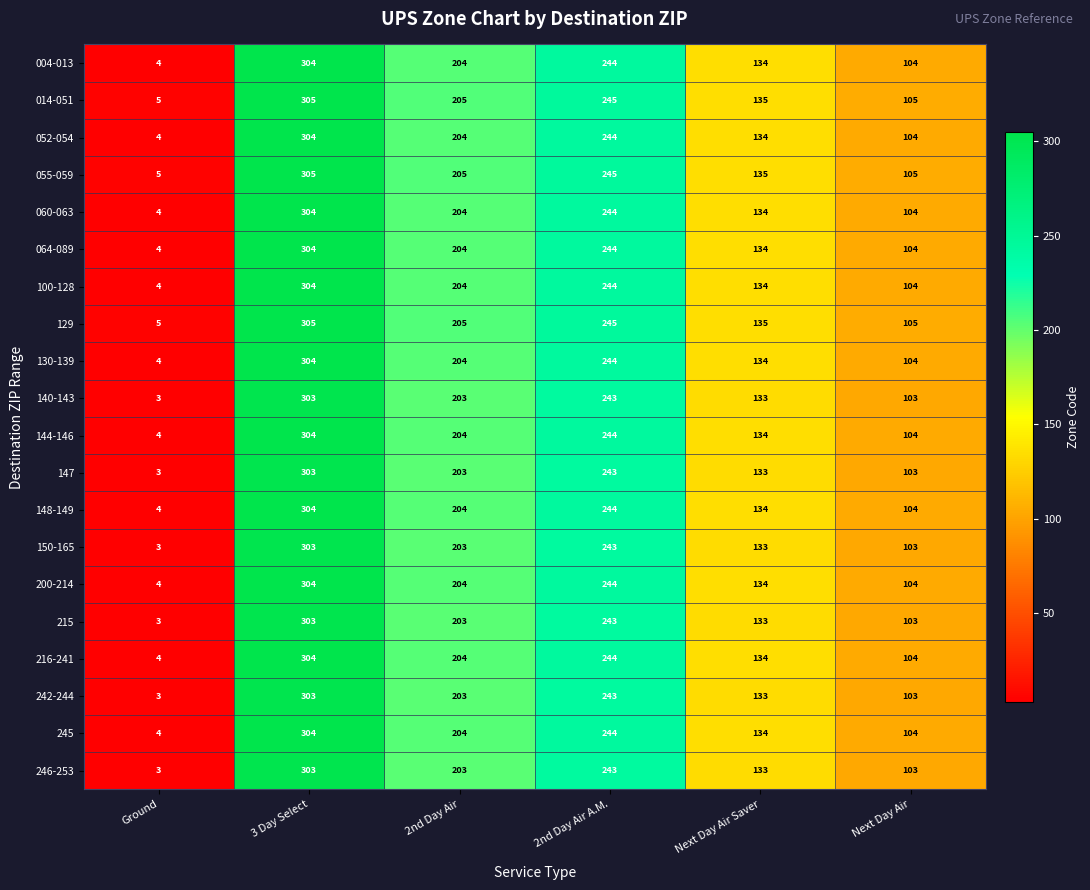

At which label does 148-149 first exceed 204?

3 Day Select